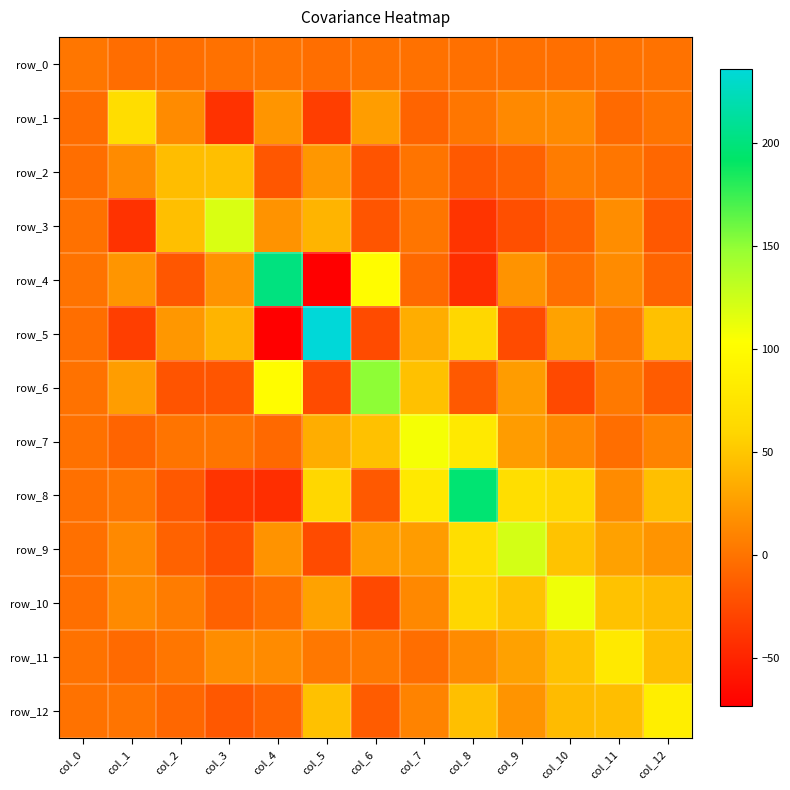

What is the spread (max minus min) of values at col_1?

108.0